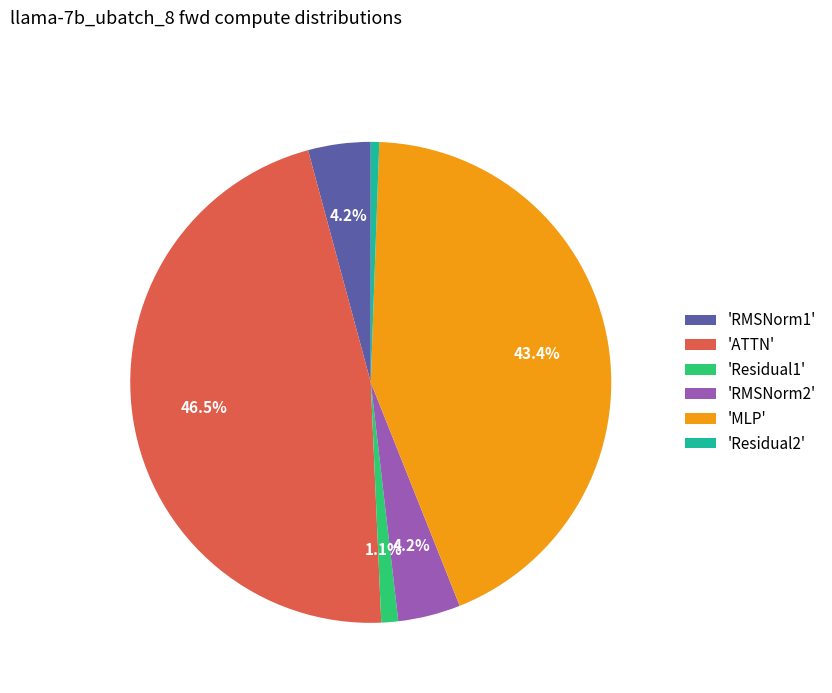

What is the largest slice in the pie chart?

'ATTN'